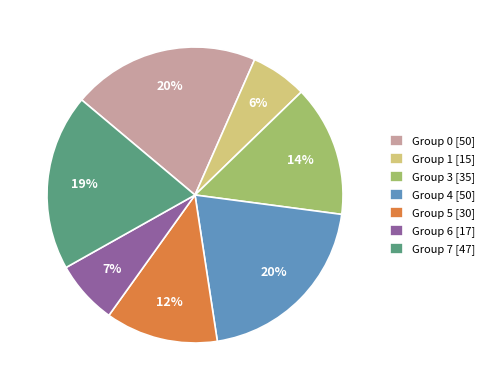

Is the sum of Group 3 [35] and Group 1 [15] greater than half?

No